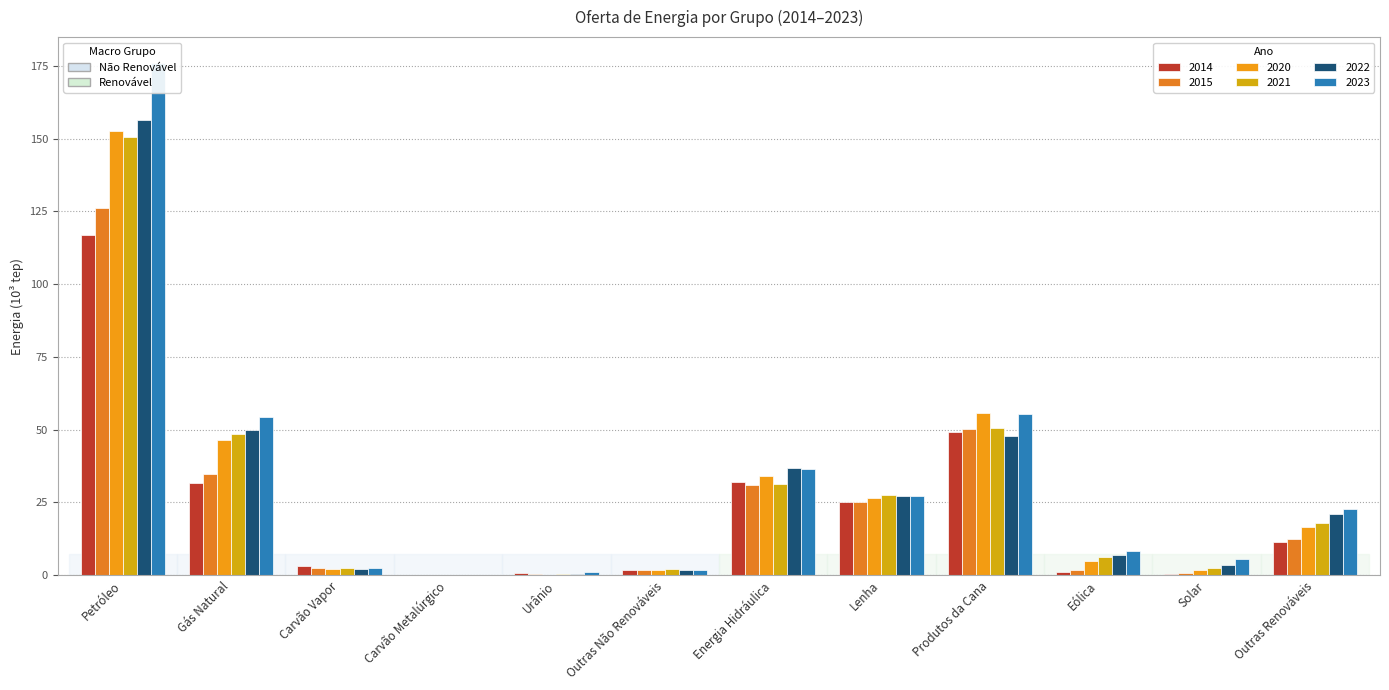

The value of 2022 at Energia Hidráulica is 16.1. True or false?

False